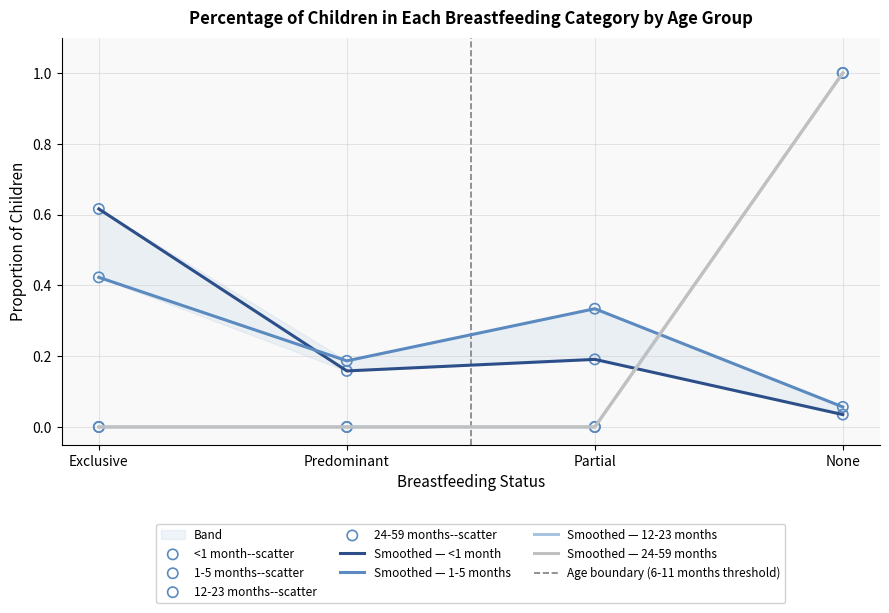

Is the value of 1-5 months at Exclusive greater than the value of <1 month at Predominant?

Yes